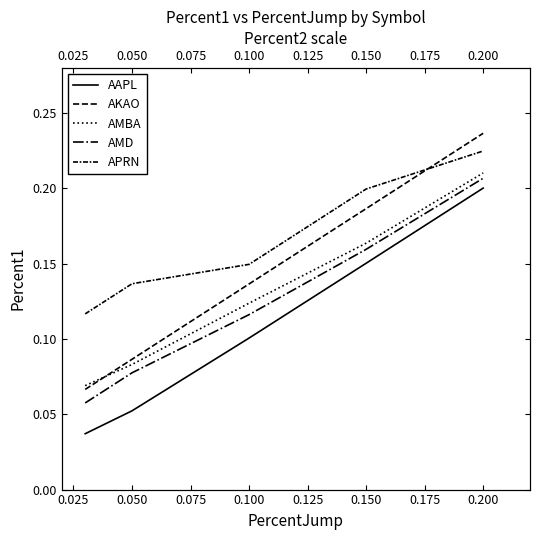

What is the difference between the AMBA values at 0.100 and 0.000?

0.1